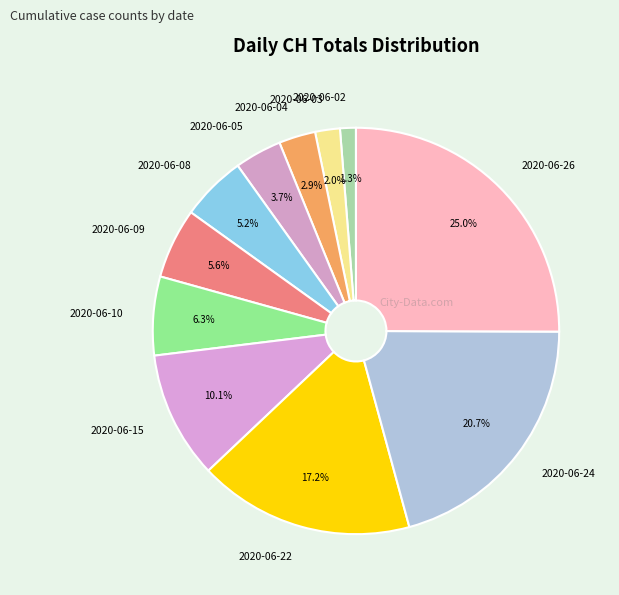

Count the number of slices in the pie.

11